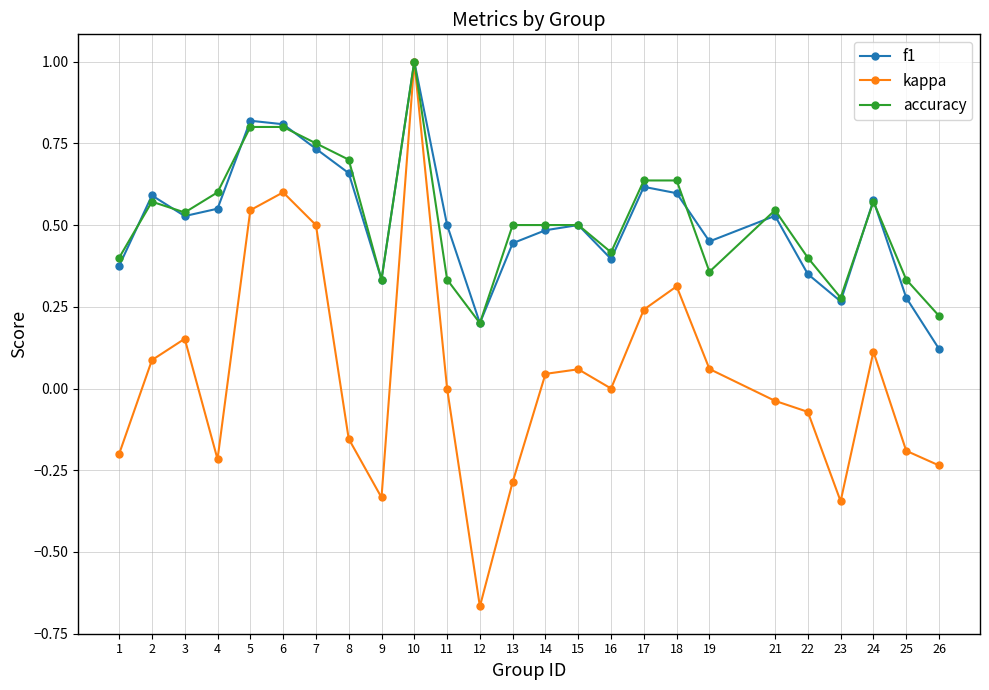

True or false: accuracy has a value of 0.6 at 18.

True